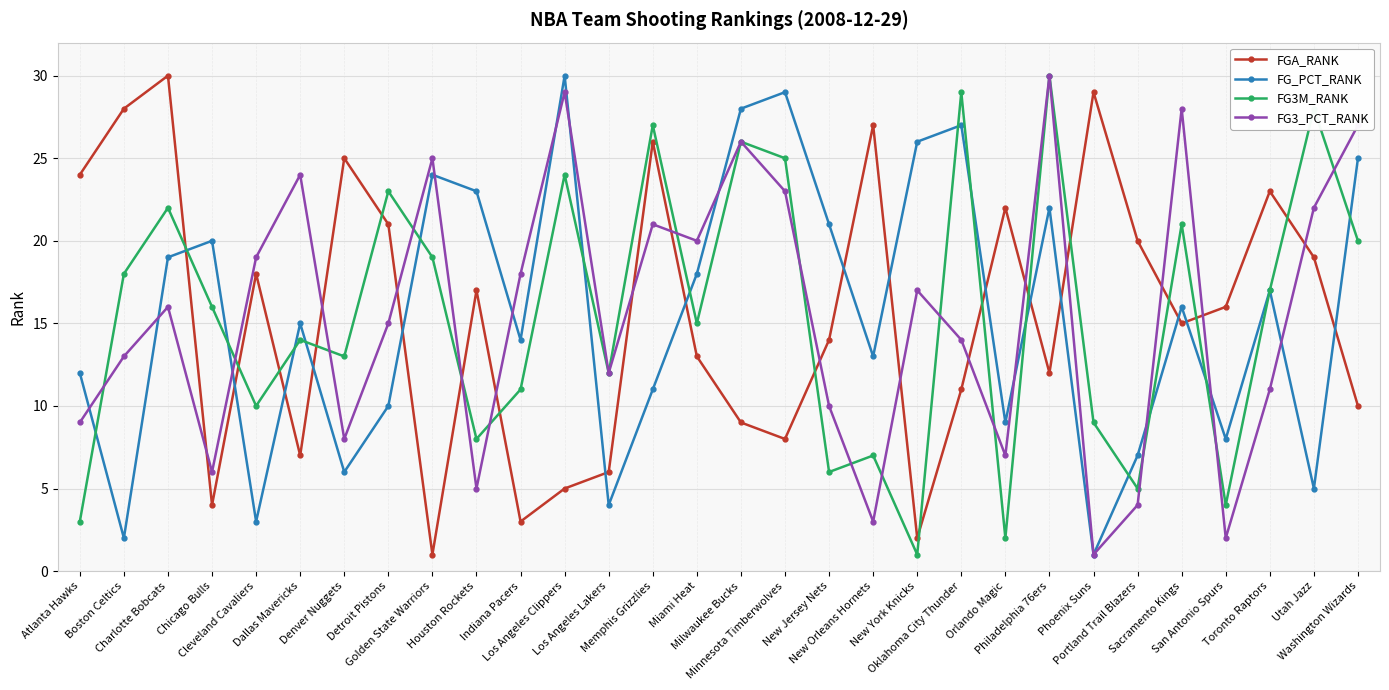

Does the chart have visible grid lines?

Yes